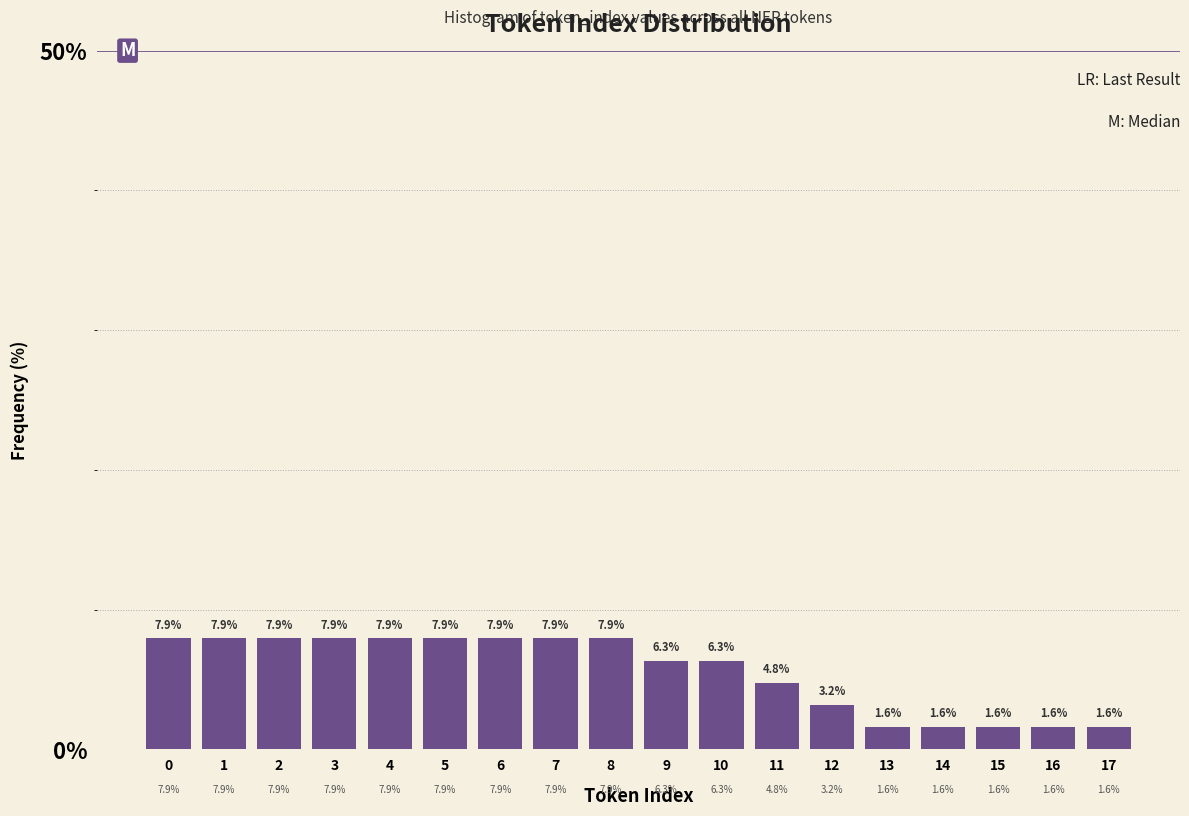

Reading left to right, extract all data points from this chart.

0=7.9	1=7.9	2=7.9	3=7.9	4=7.9	5=7.9	6=7.9	7=7.9	8=7.9	9=6.3	10=6.3	11=4.8	12=3.2	13=1.6	14=1.6	15=1.6	16=1.6	17=1.6